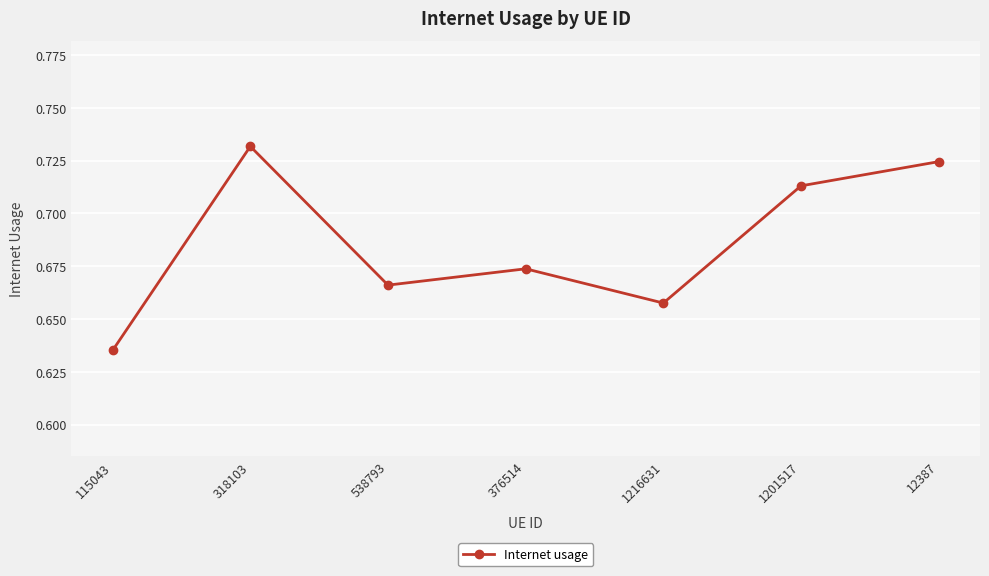

What is the label of the 6th point from the left?

1201517